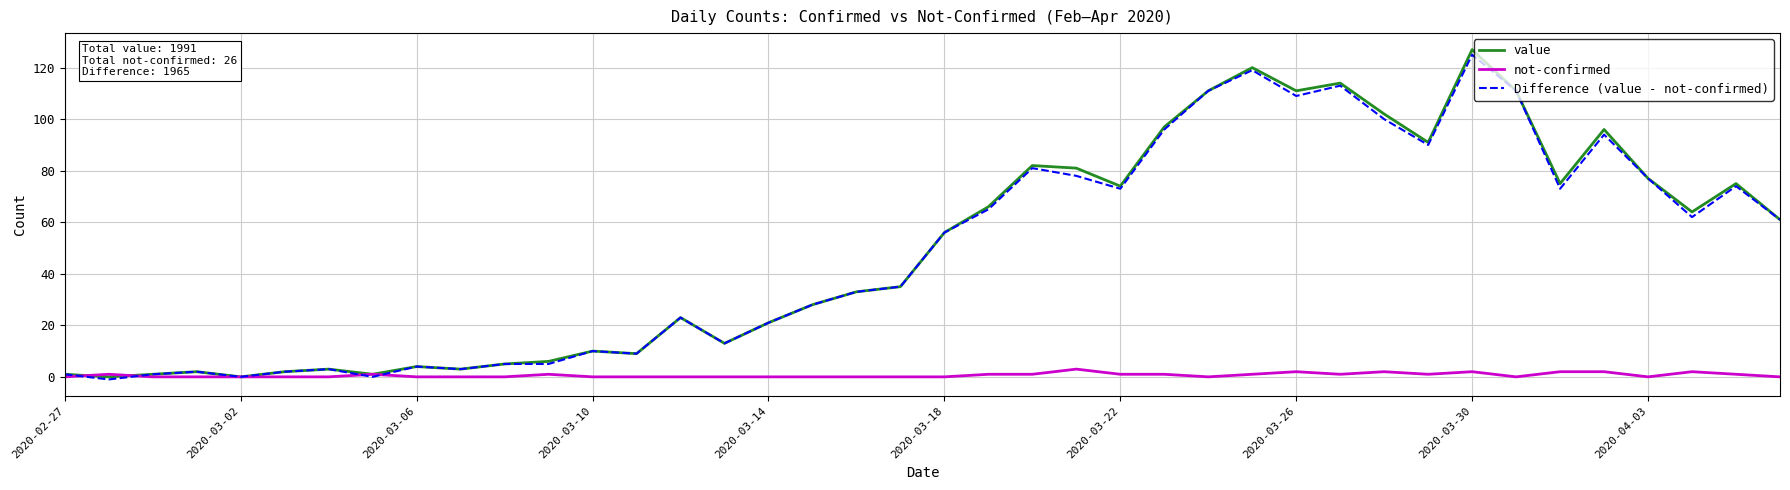

What is the maximum value for Difference (value - not-confirmed)?

125